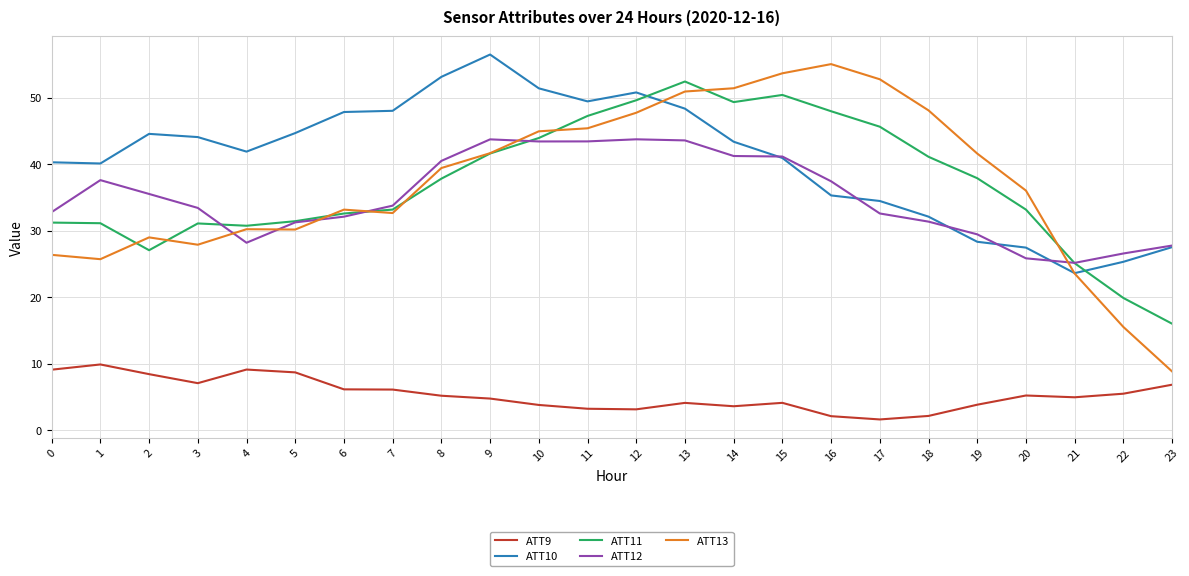

Is it true that ATT10 equals 32.9 at 10?

False